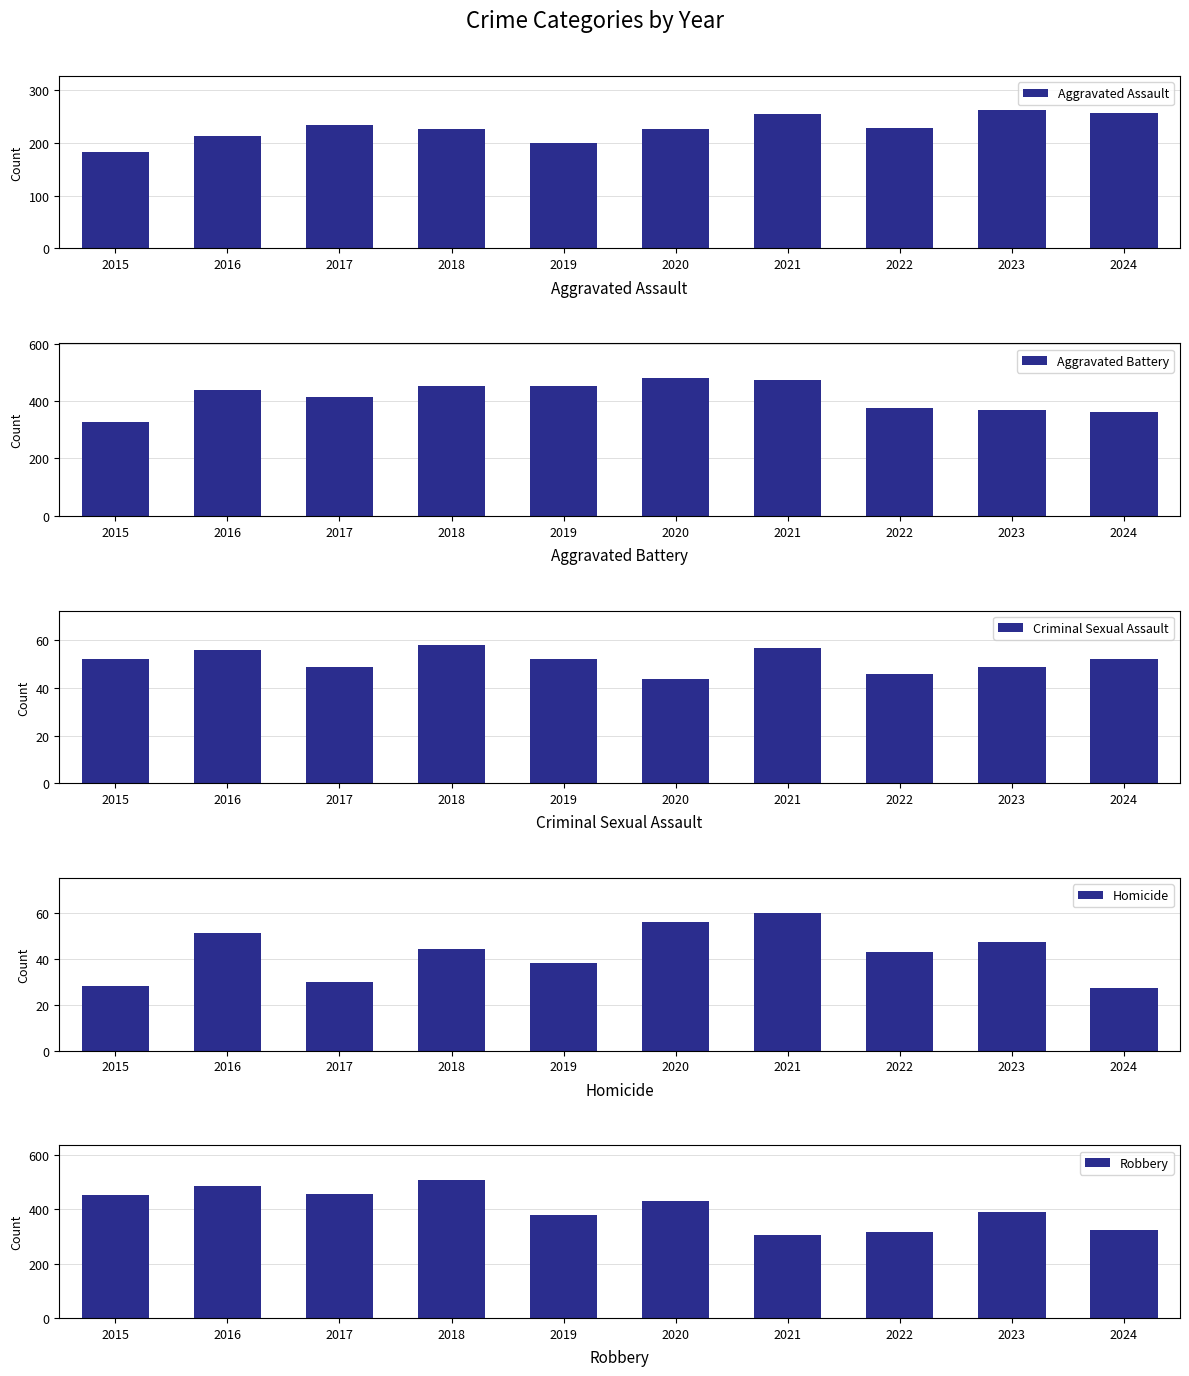

What are all the series names shown in the legend?

Aggravated Assault, Aggravated Battery, Criminal Sexual Assault, Homicide, Robbery